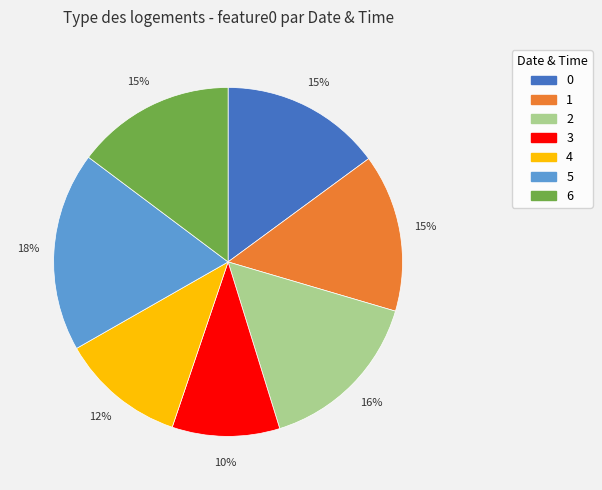

Does 4 account for over 50% of the chart?

No